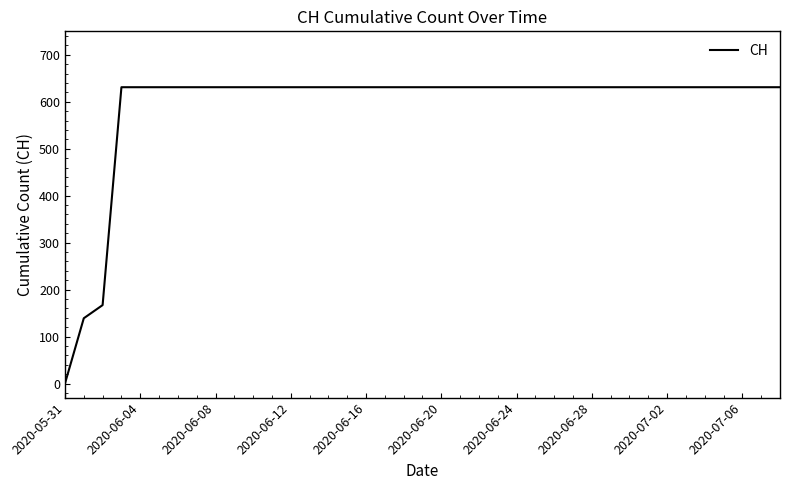

What is the difference between the maximum and minimum values?

631